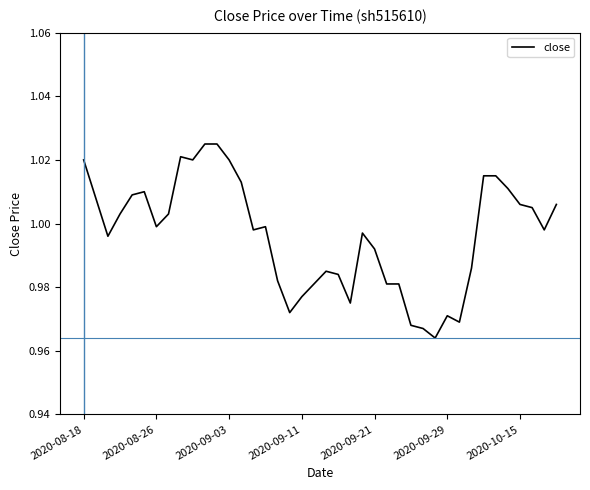

What is the value of the 39th point from the left?

1.0